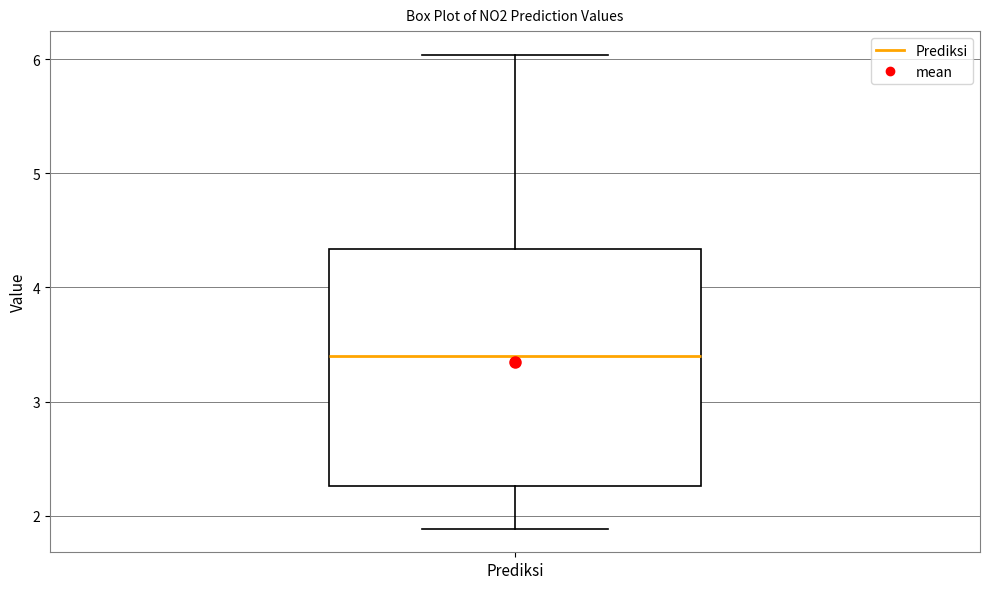

Where does the upper whisker of the box for Prediksi end on the y-axis? The values are not printed on the chart, so give them approximately, as read against the axis.

6.0